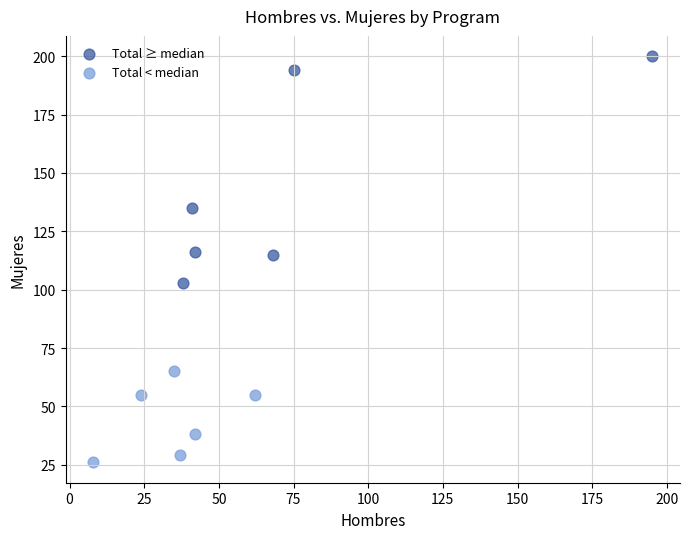

Which series has the largest Y range (max minus min)?

Total ≥ median